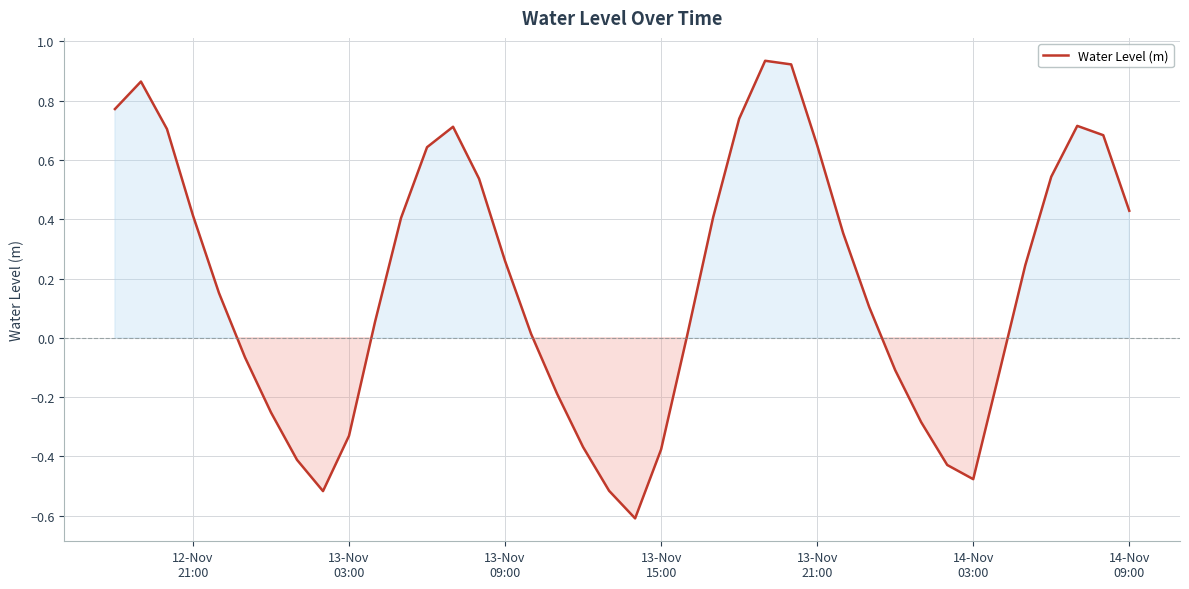

What is the difference between the maximum and minimum values?

1.5